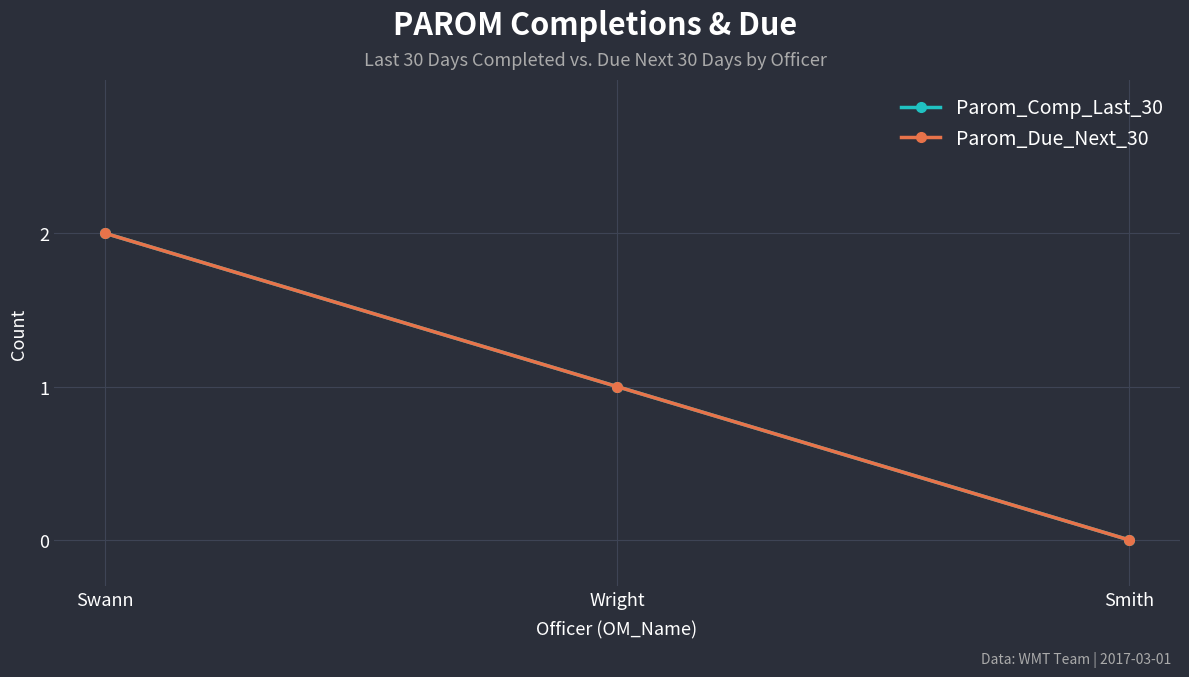

Is this an area chart (filled region under the line)?

No